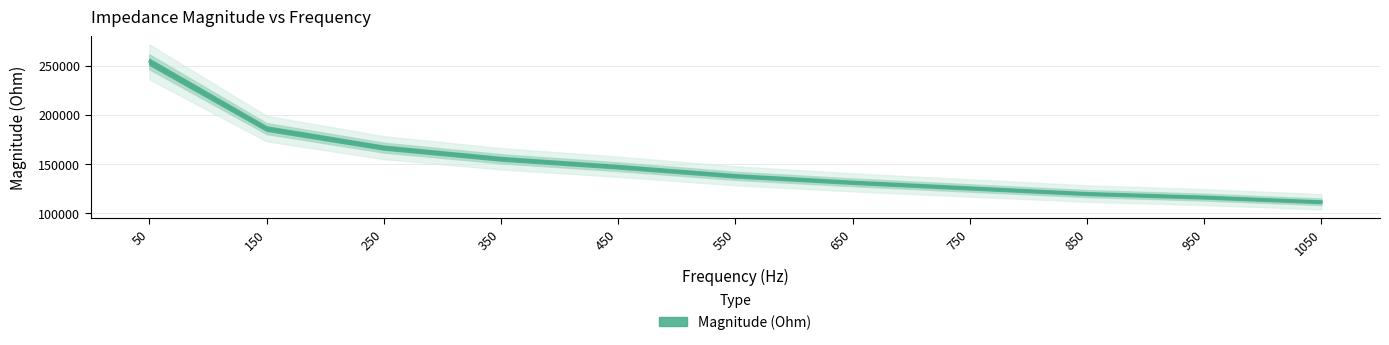

What is the value of the 3rd point from the left?

166518.7